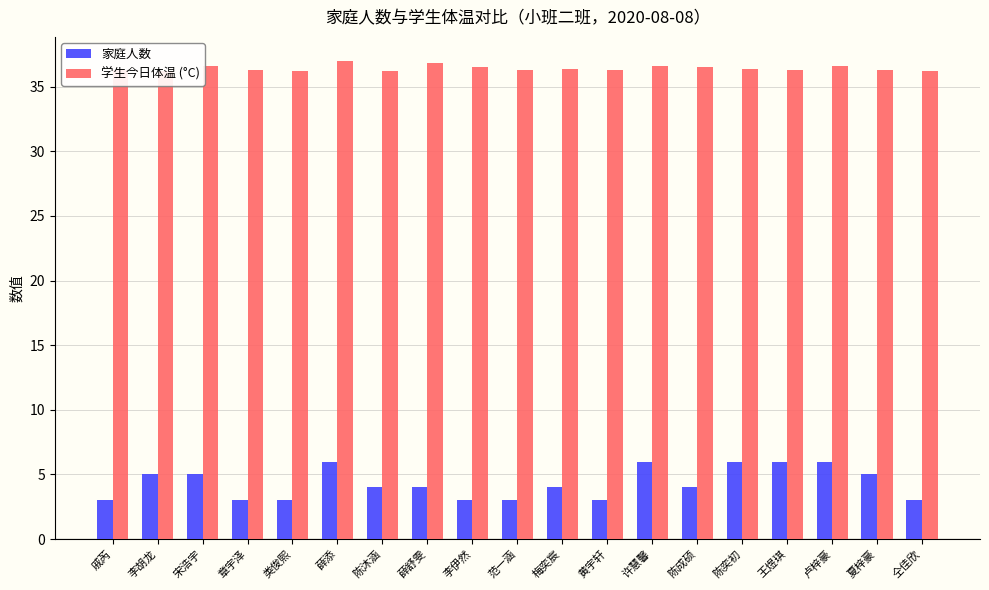

The 家庭人数 series shows 7.0 at 陈沐涵. True or false?

False